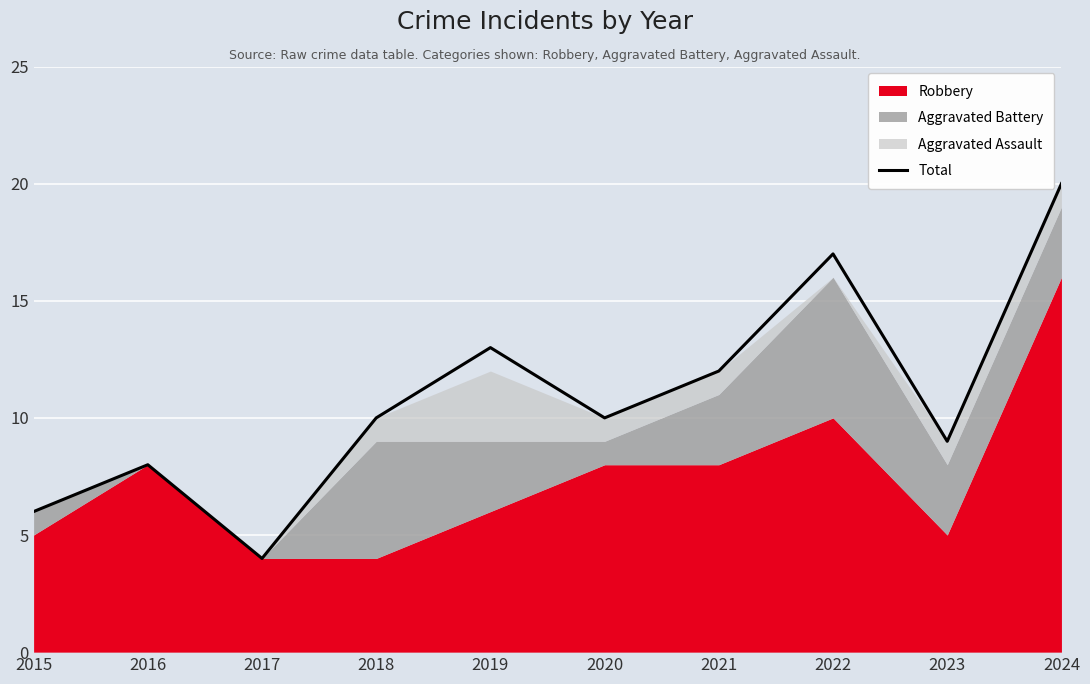

The value at 2024 is 14. True or false?

False